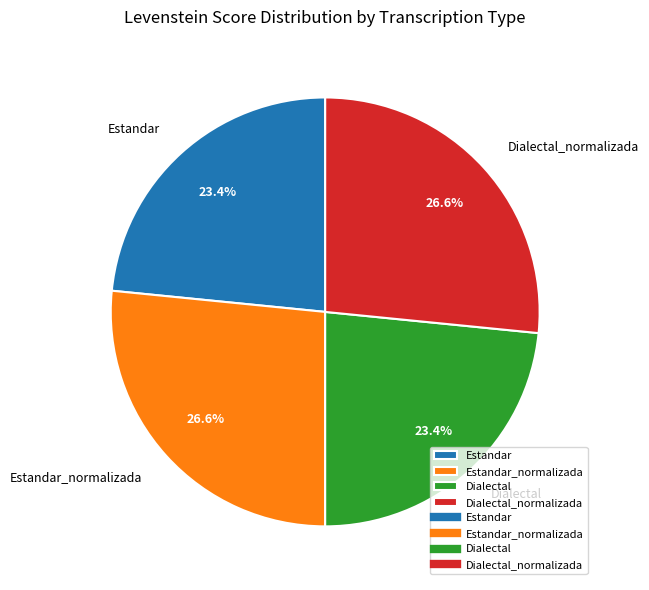

True or false: Dialectal accounts for 15% of the total.

False